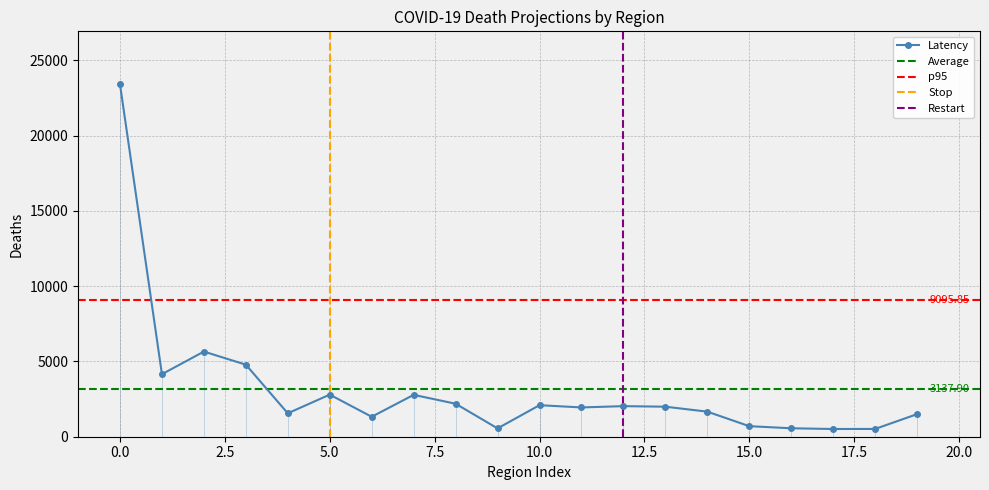

True or false: Latency has more than 2 points higher than both neighbors.

True